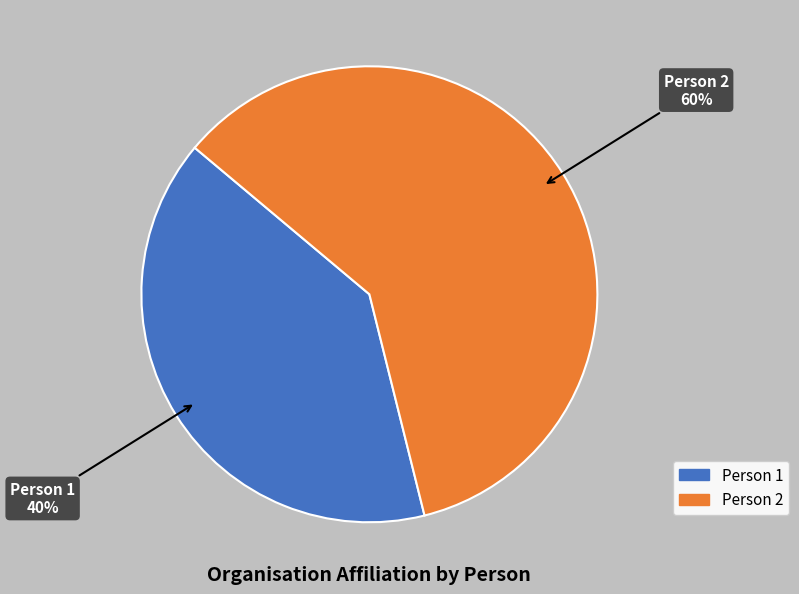

Which category accounts for the majority?

Person 2